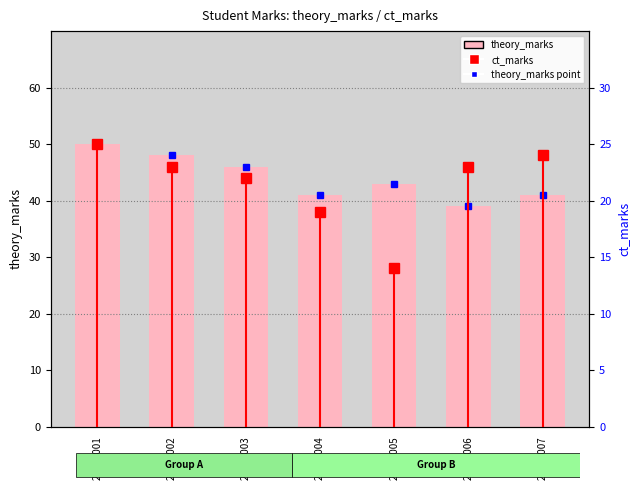

At which label does the data first exceed 43?

20182001